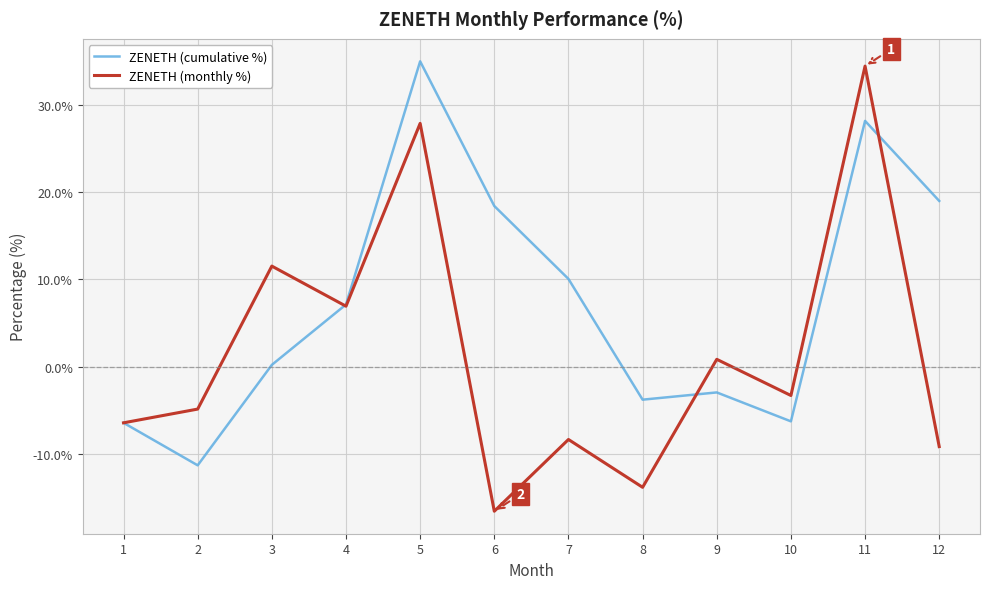

How many series are shown in this chart?

2